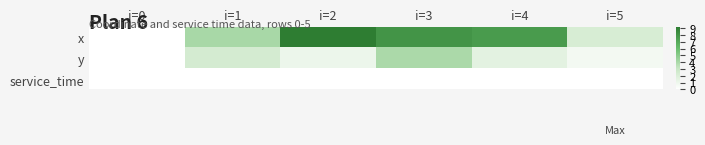

At i=1, list the series in order from largest to smallest.

x, y, service_time